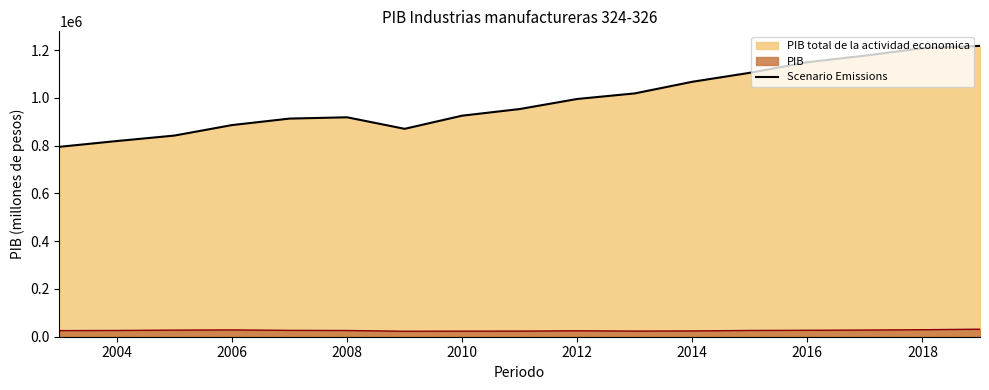

Which series has the widest spread of values?

Scenario Emissions